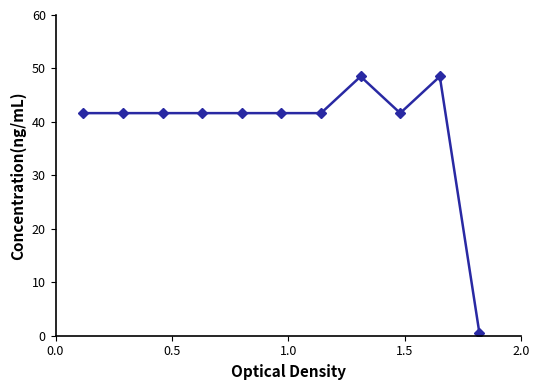

True or false: there are more than 0 points higher than both neighbors.

True